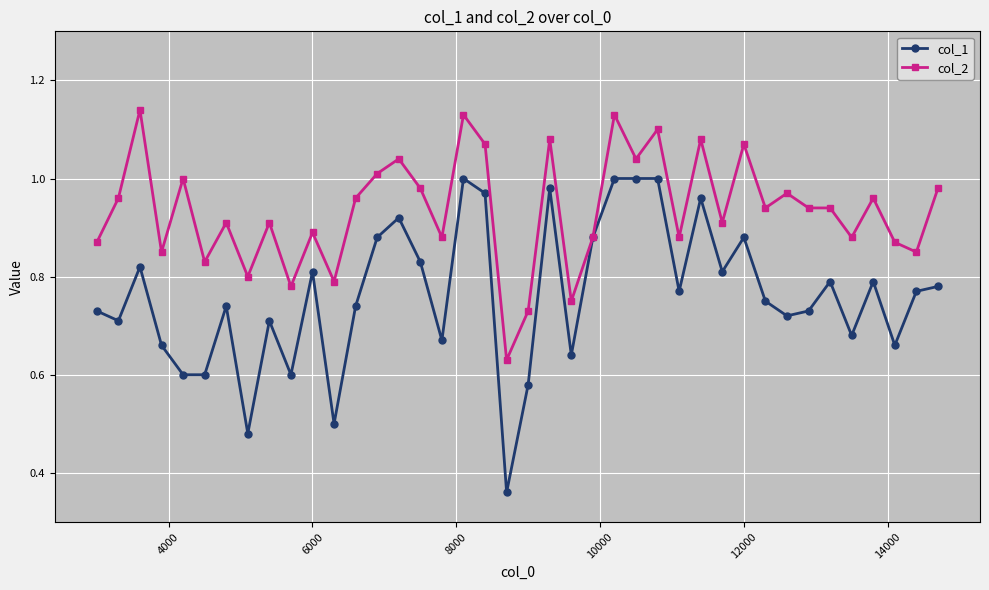

Which series has the widest spread of values?

col_1